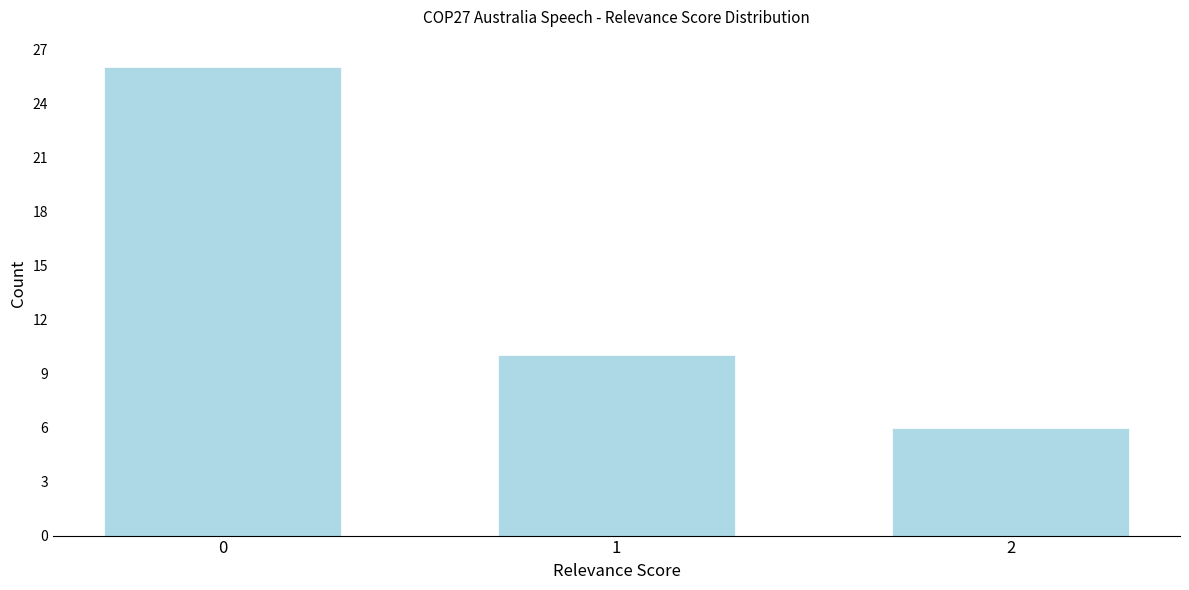

Reading left to right, transcribe all the data shown in this chart.

26	10	6